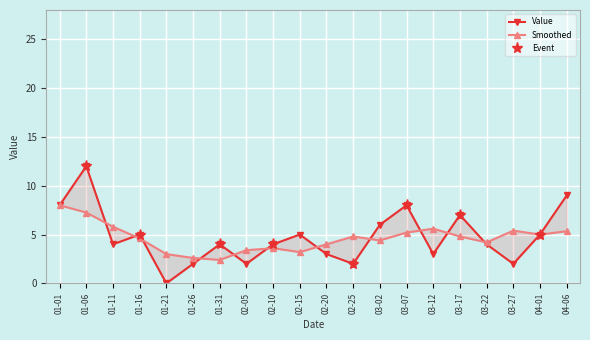

Which category has the lowest value across all series?

01-21